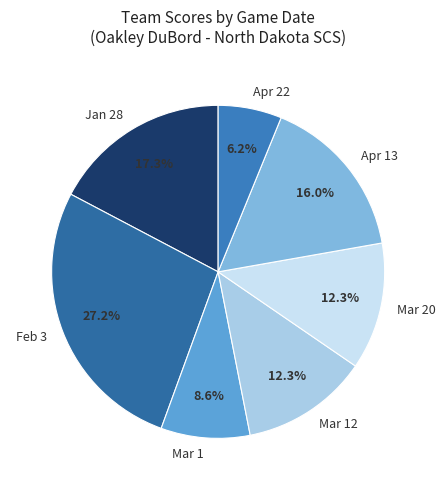

Approximately how many times larger is the value at Apr 13 compared to Mar 20?

1.3